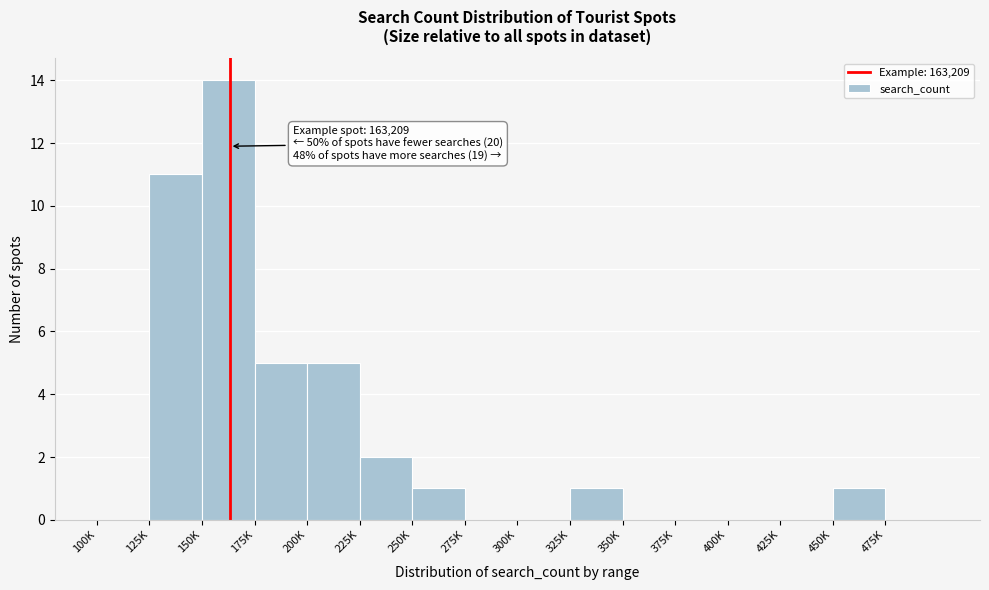

Reading left to right, extract all data points from this chart.

100K=0	125K=11	150K=14	175K=5	200K=5	225K=2	250K=1	275K=0	300K=0	325K=1	350K=0	375K=0	400K=0	425K=0	450K=1	475K=0